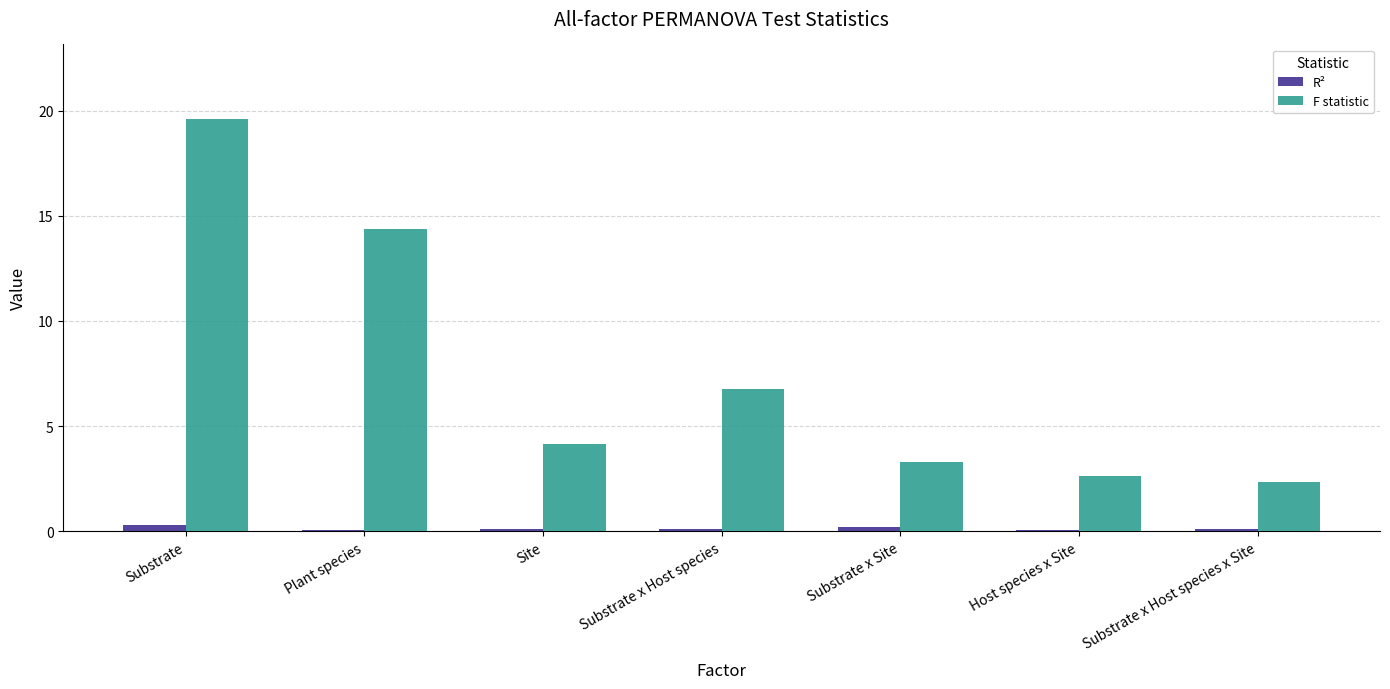

Is the value of F statistic at Substrate x Site greater than the value of R² at Substrate x Host species x Site?

Yes